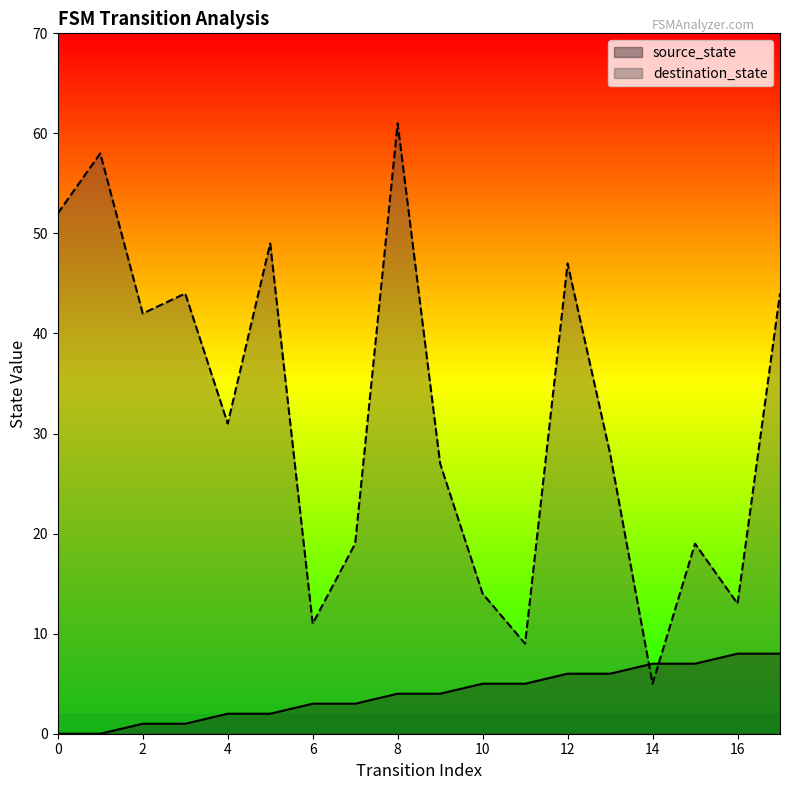

True or false: source_state has a value of 3 at 4.

False